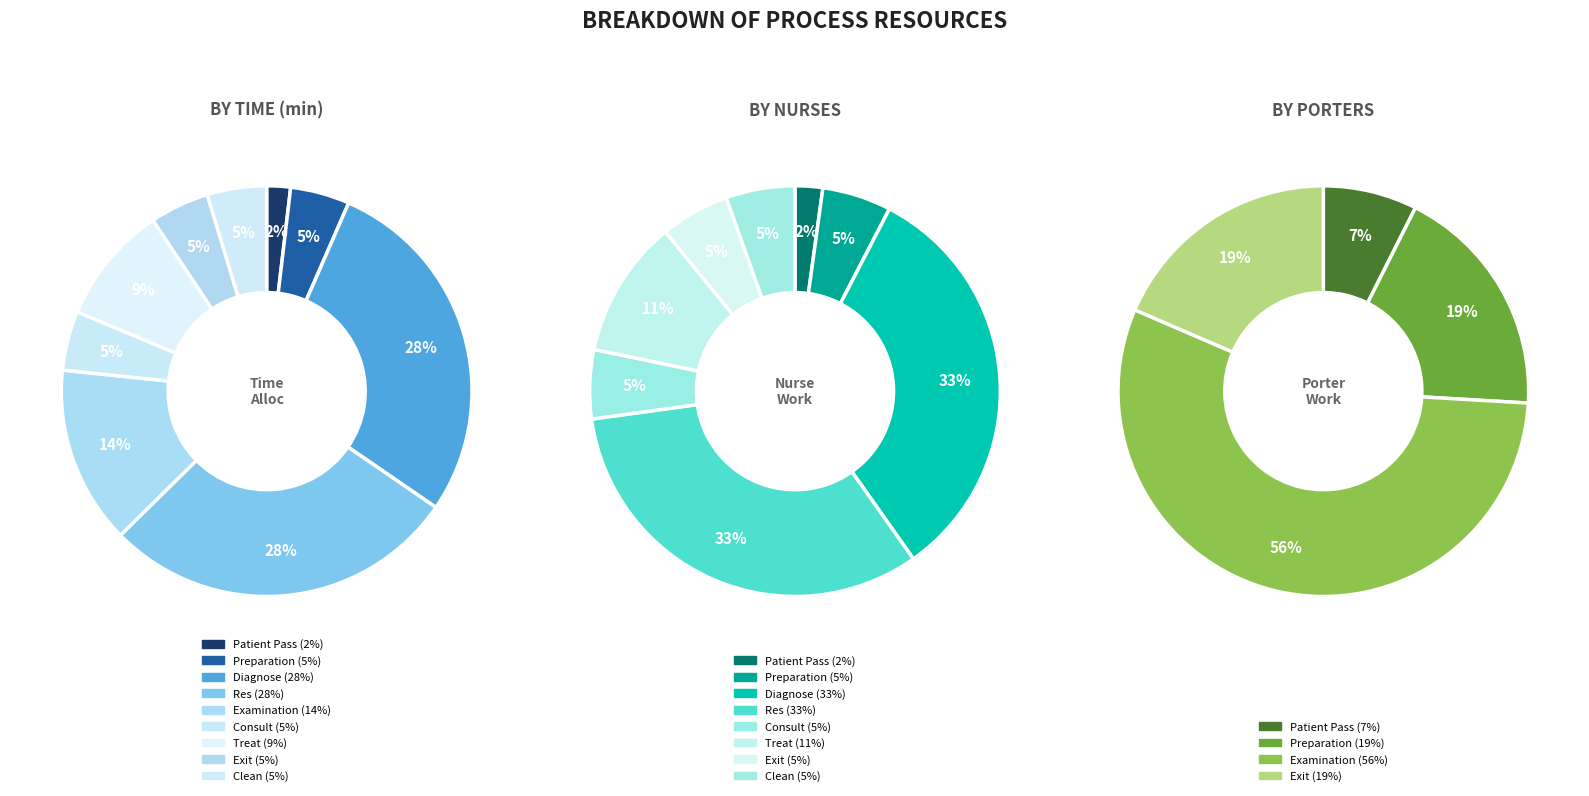

Is it true that Diagnose is 16% of the pie?

False